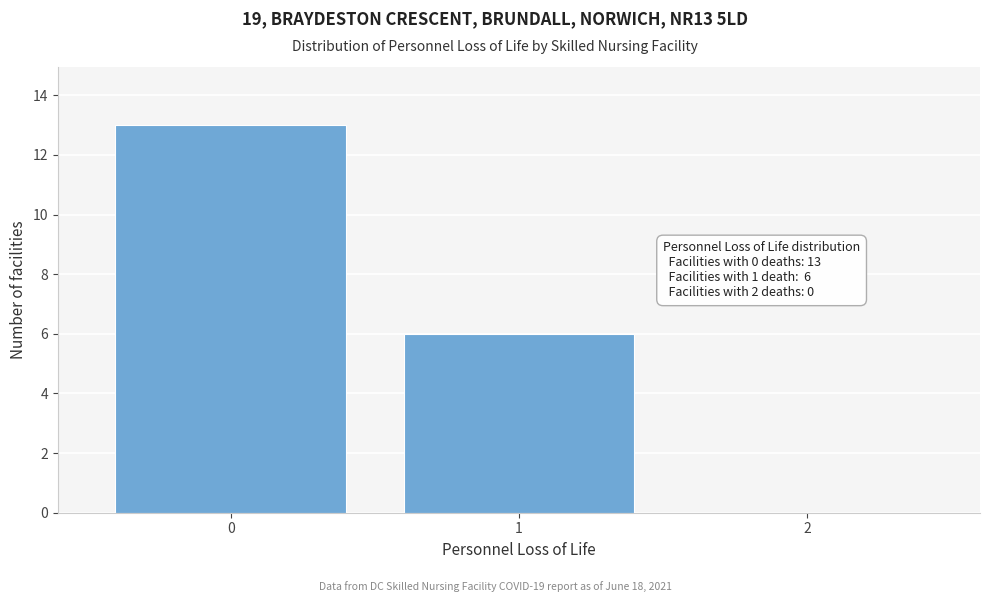

Which range on the x-axis has the tallest bar?

-0.5 to 0.5